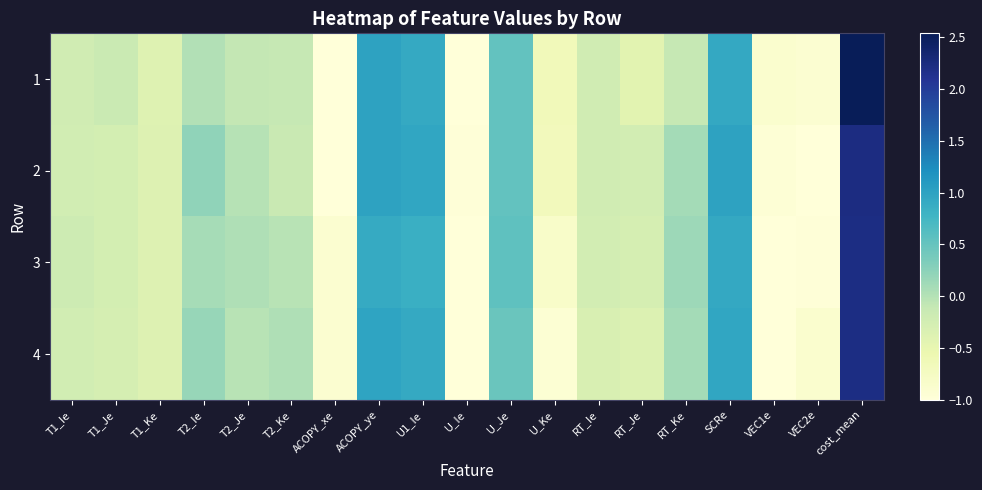

What is the greatest value displayed?

2.5